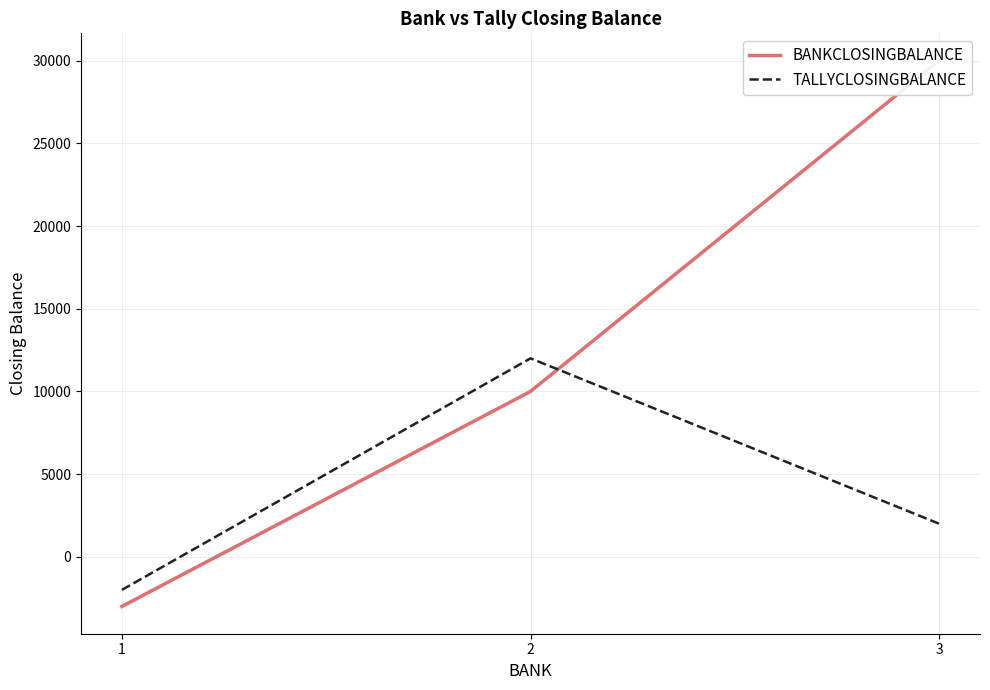

List the series in order of their overall mean, lowest first.

TALLYCLOSINGBALANCE, BANKCLOSINGBALANCE